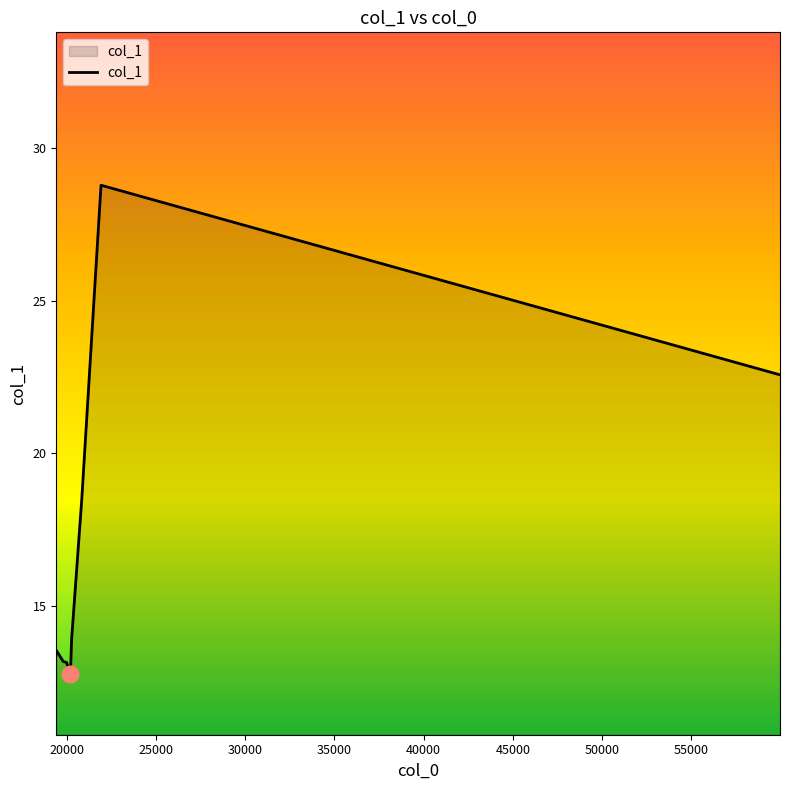

What is the greatest value displayed?

28.8